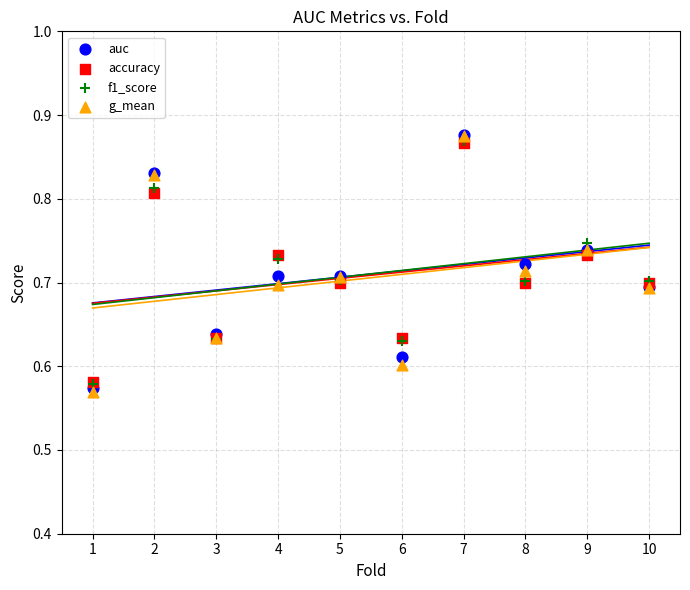

What are all the series names shown in the legend?

auc, accuracy, f1_score, g_mean